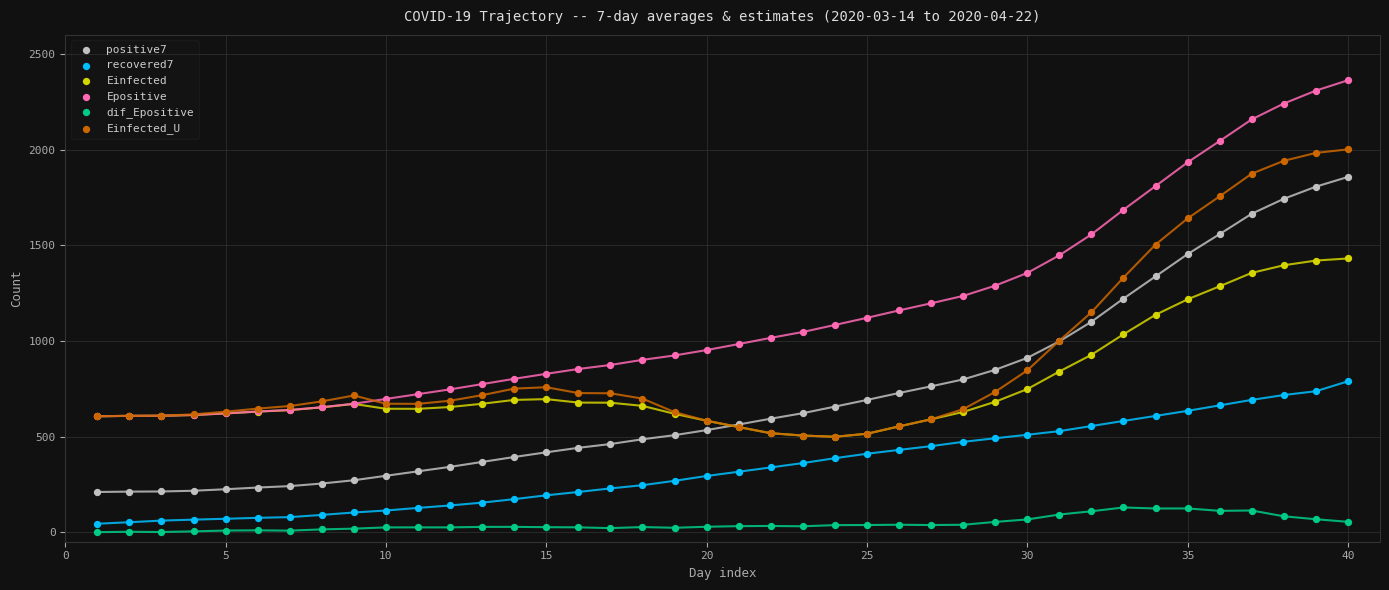

Which series has the largest Y range (max minus min)?

Epositive